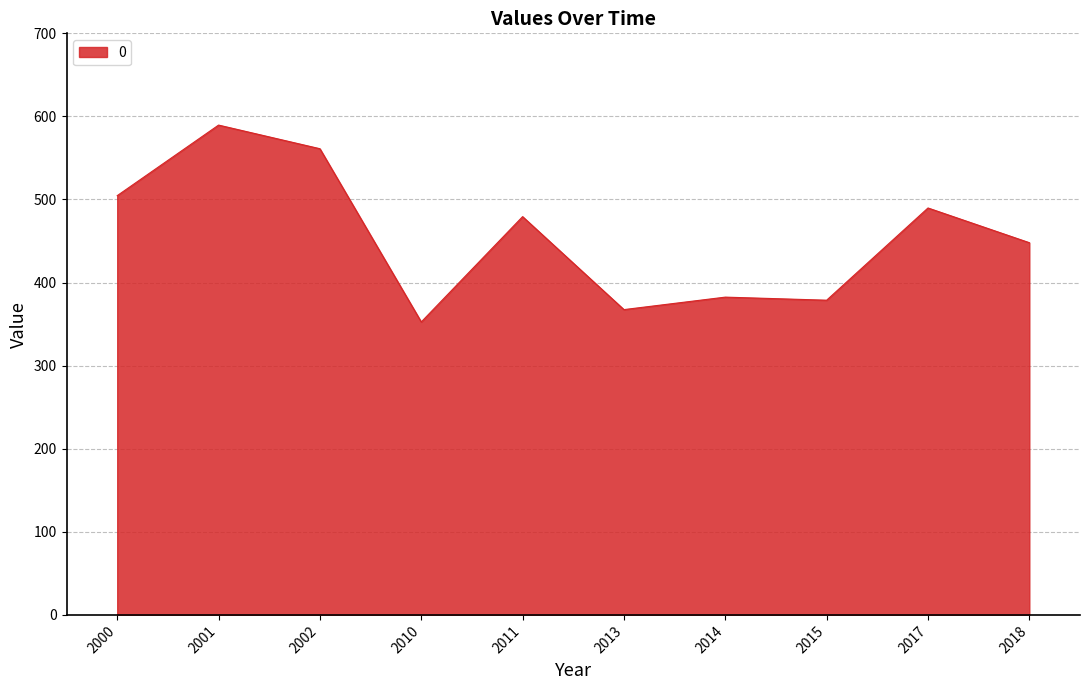

Which category has the lowest value across all series?

2010